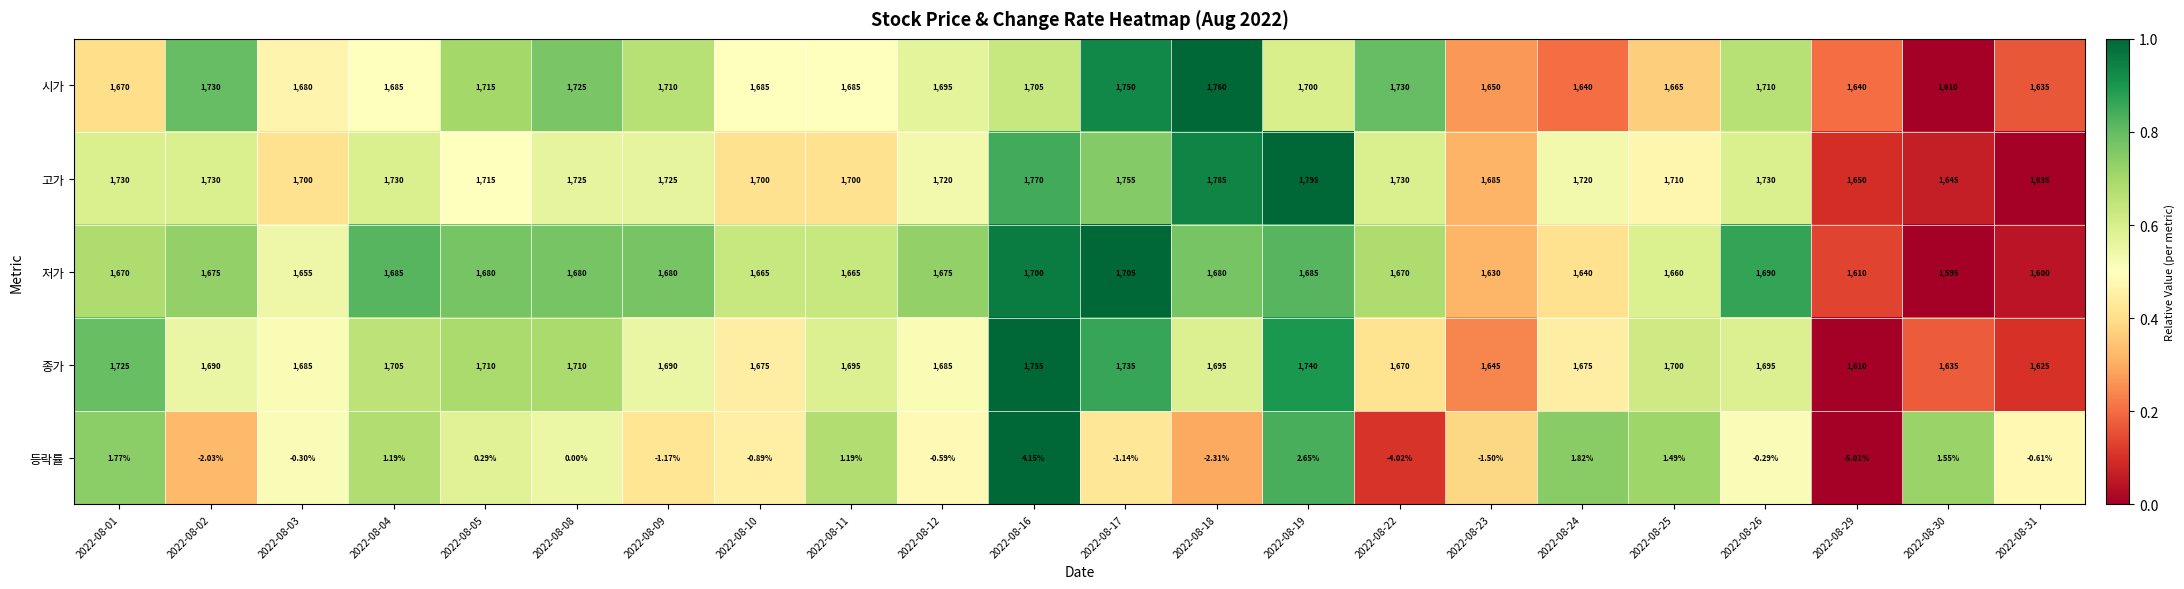

Which series has the largest range (max minus min)?

고가